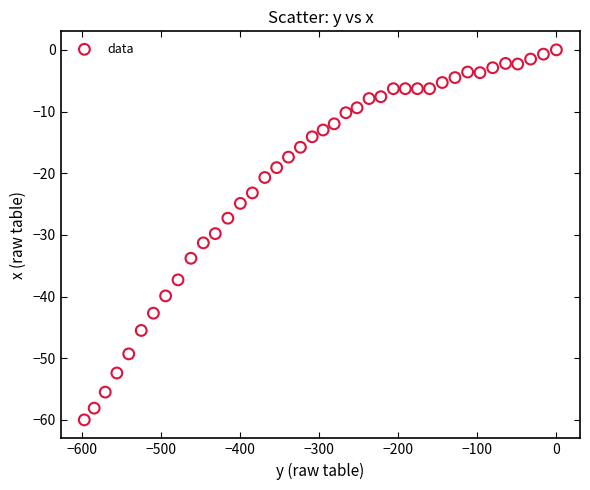

What is the range of Y values (max minus min)?

60.0